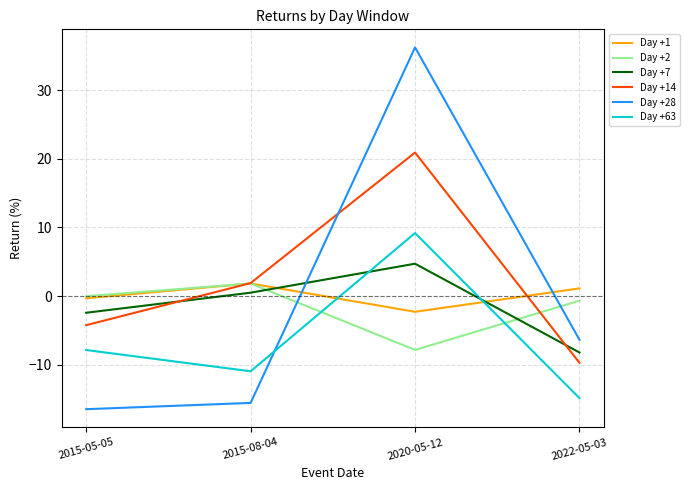

Which series has the largest total across all categories?

Day +14